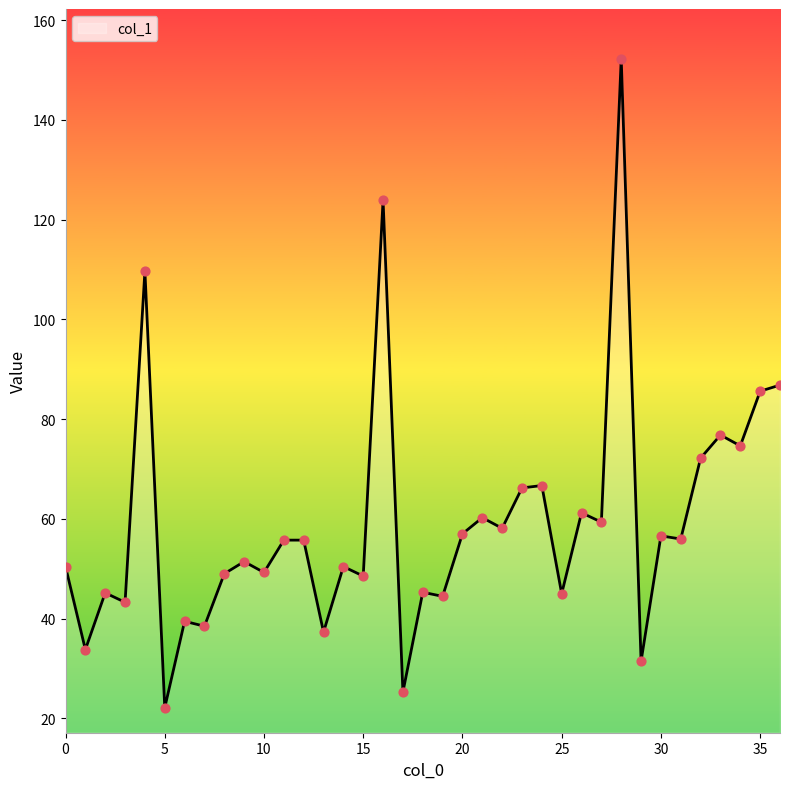

What is the difference between the maximum and minimum values?

130.1